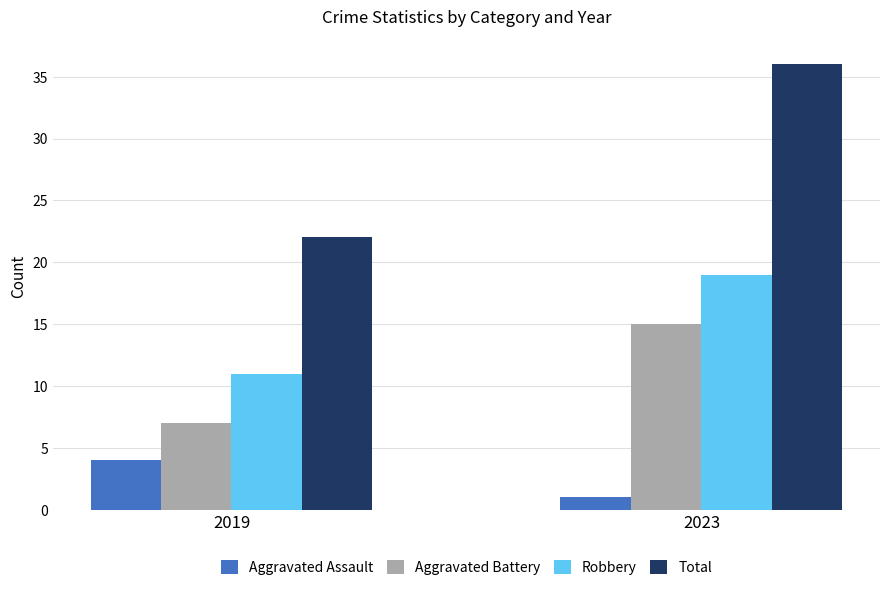

How many Aggravated Battery values are between 7 and 15?

2